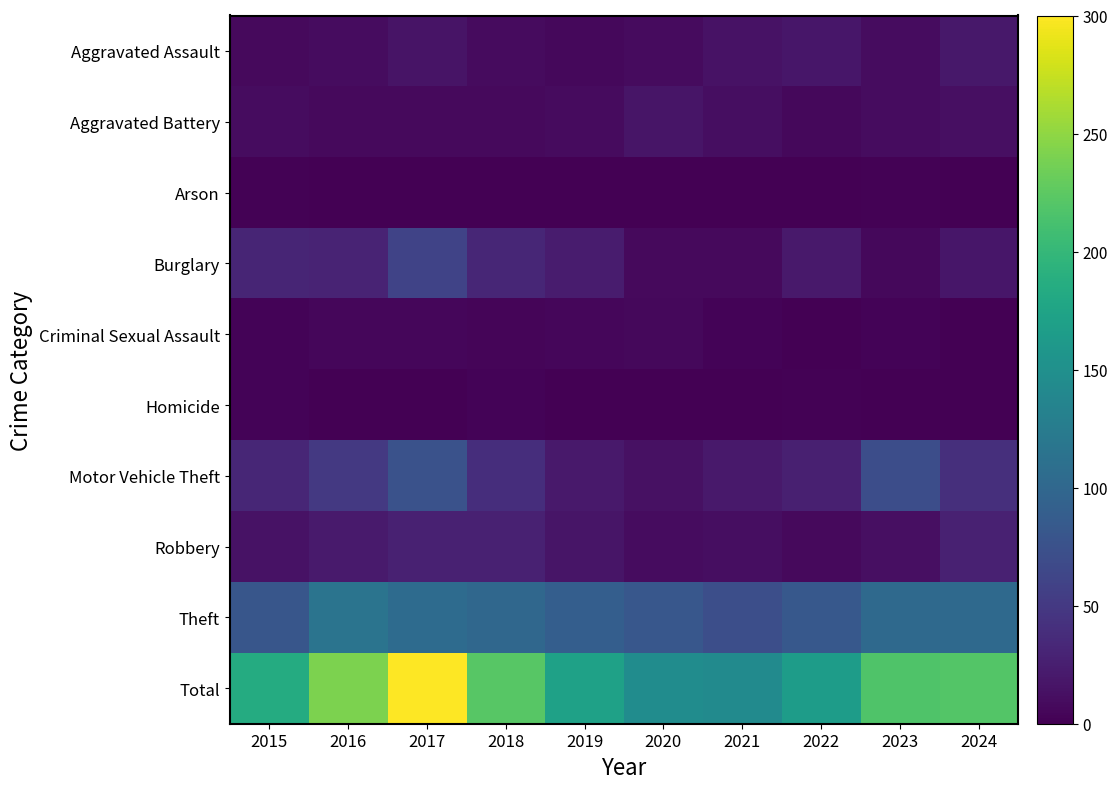

Between 2024 and 2019, which is larger?

2024